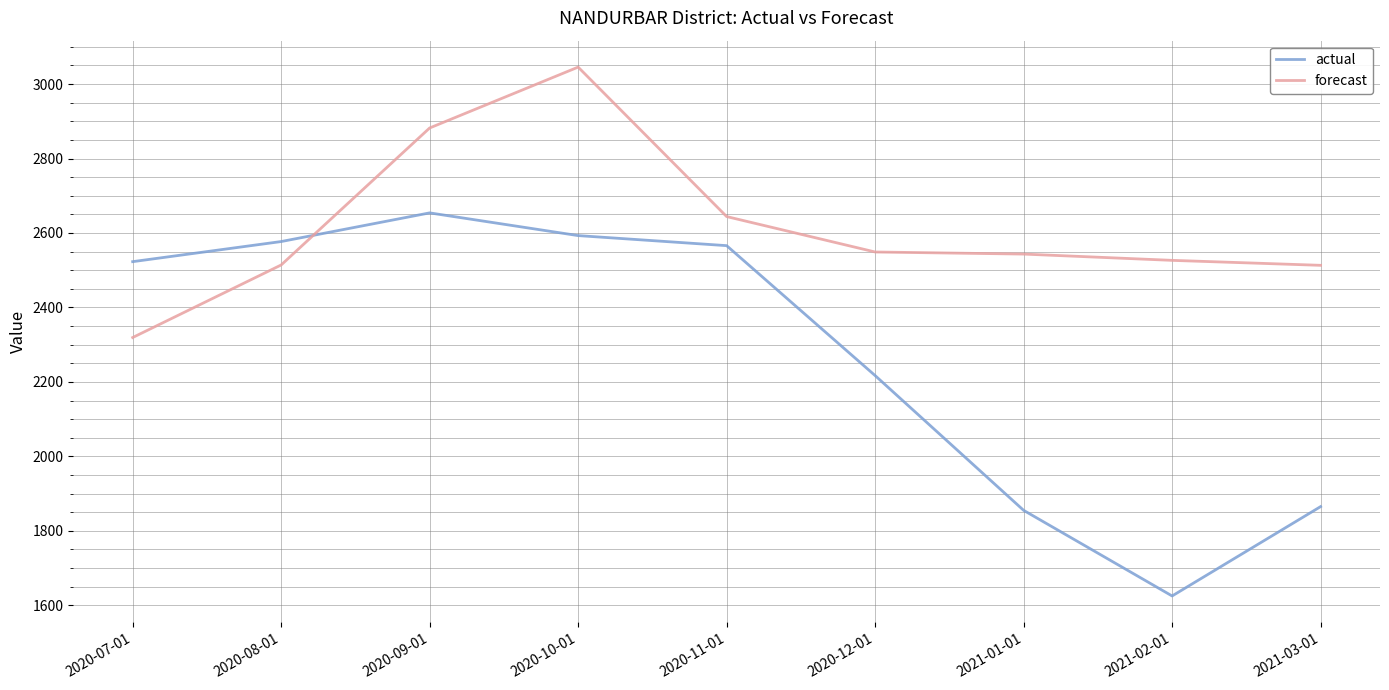

True or false: actual has more than 2 points higher than both neighbors.

False